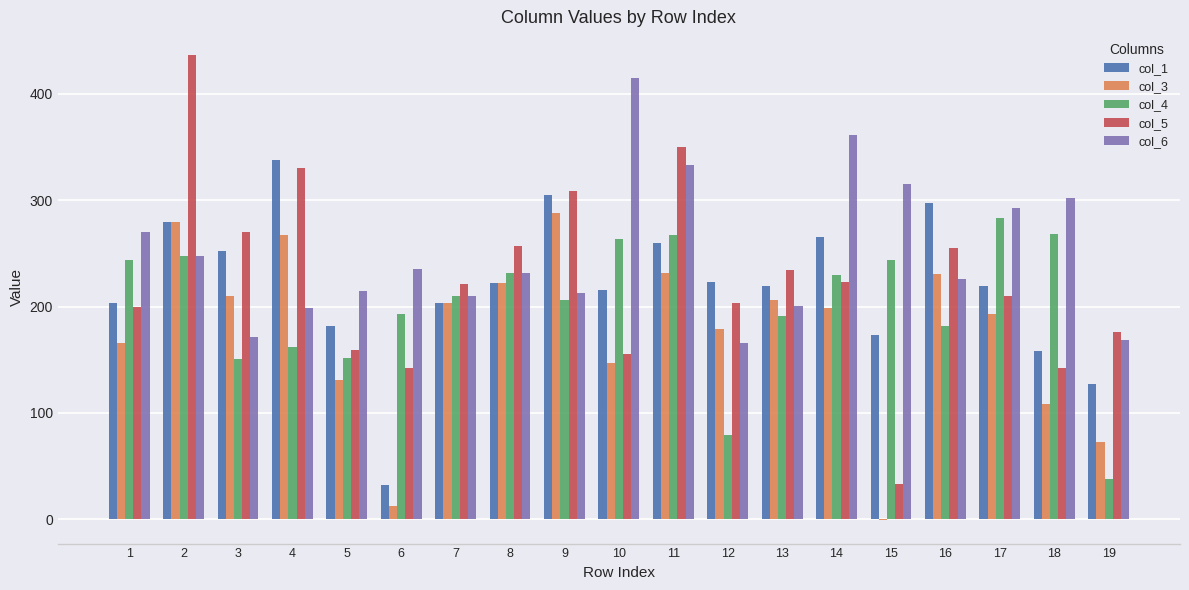

What is the sum of all col_4 values?

3844